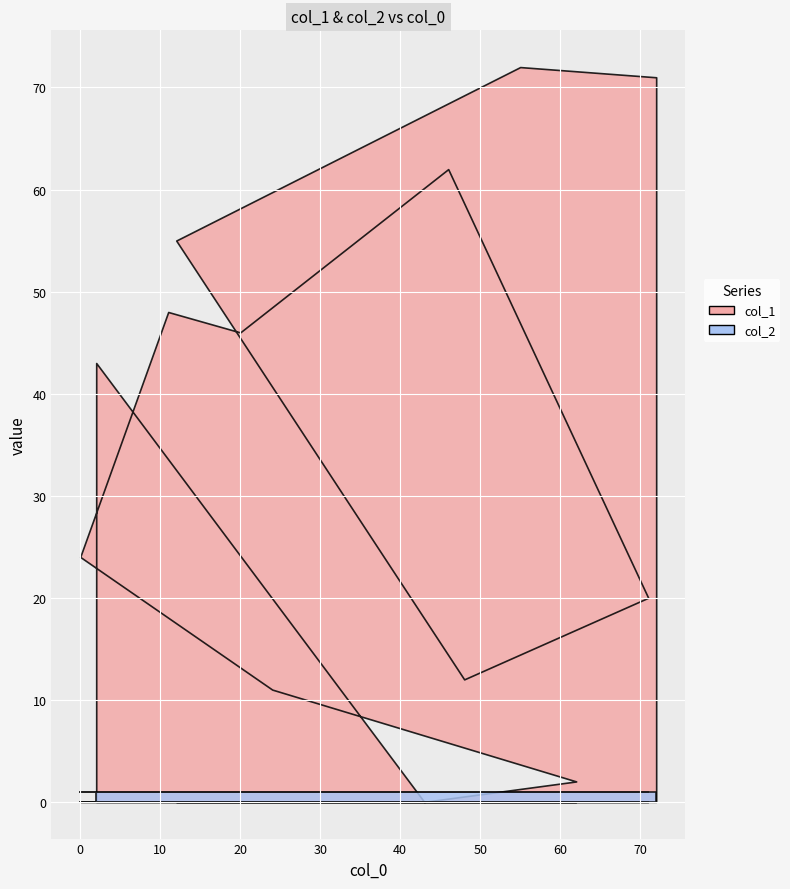

At which category does col_1 reach its first local peak?

55